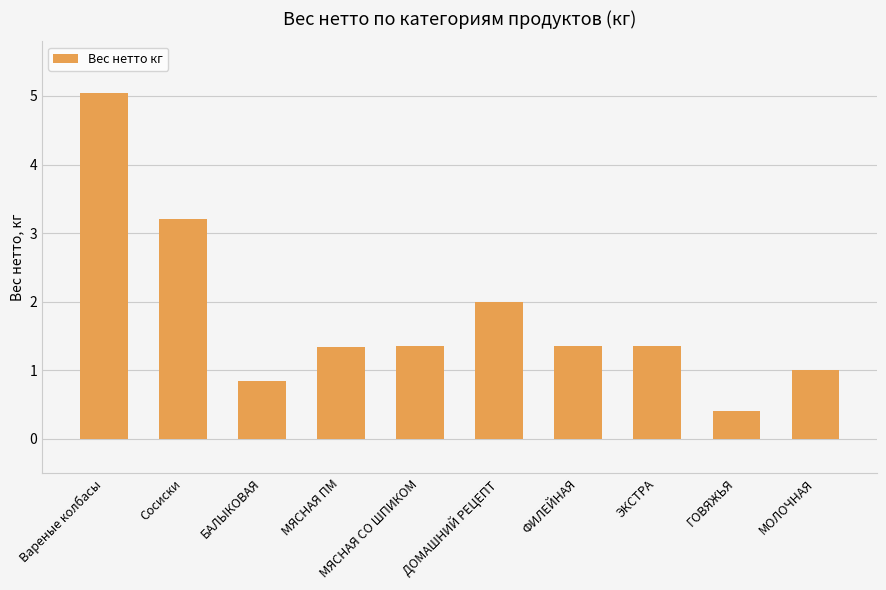

What is the difference between the values at МЯСНАЯ СО ШПИКОМ and Вареные колбасы?

3.7